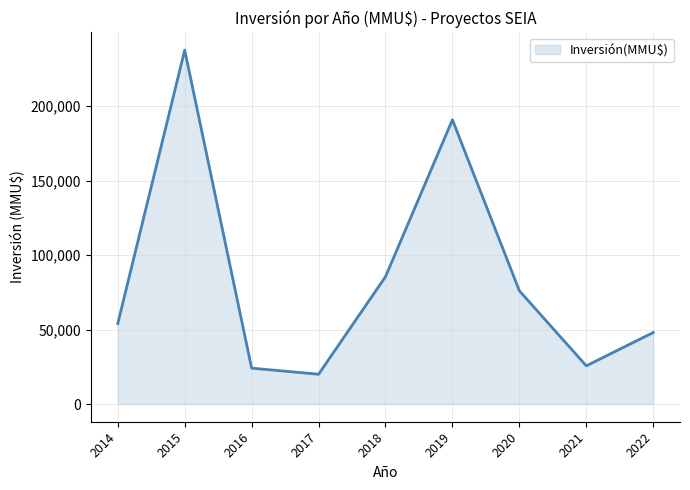

Which category has the highest value across all series?

2015